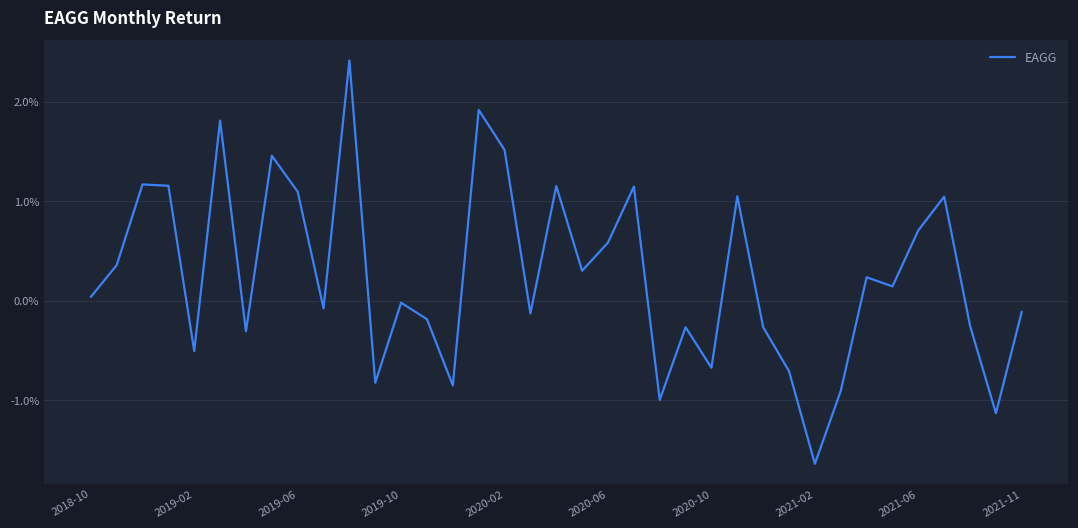

How many interior local peaks (higher than both neighbors) does the data have?

12